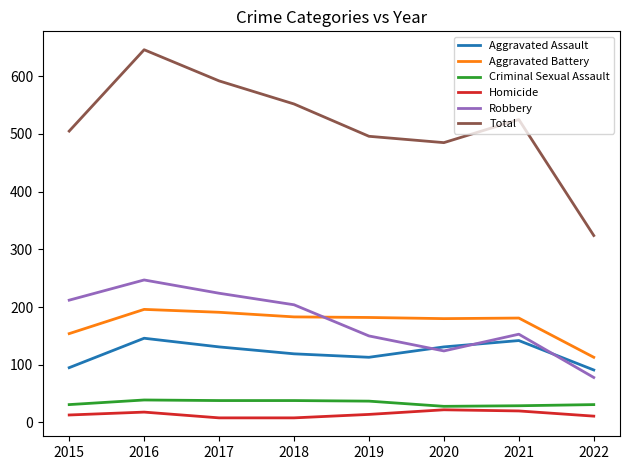

At how many categories does at least one series exceed 237?

8